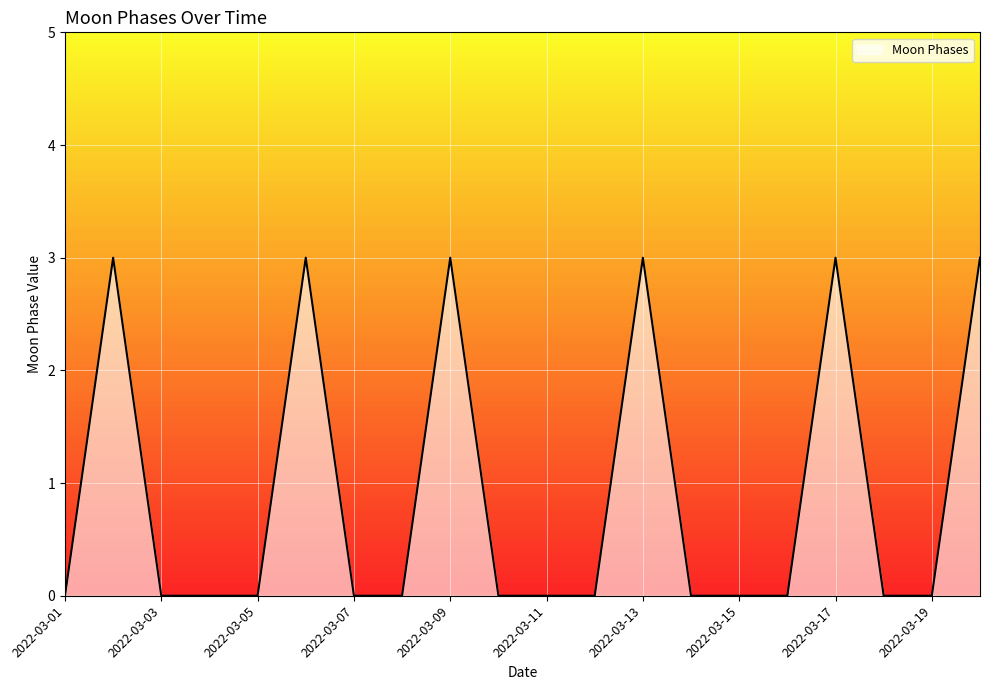

What is the difference between the maximum and minimum values?

3